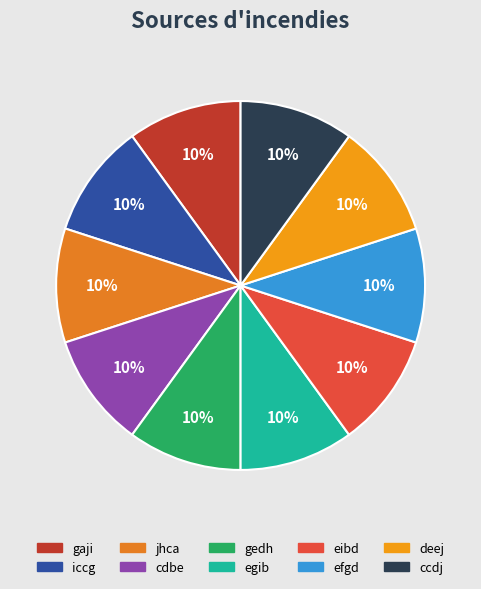

Is it true that cdbe is 1% of the pie?

False